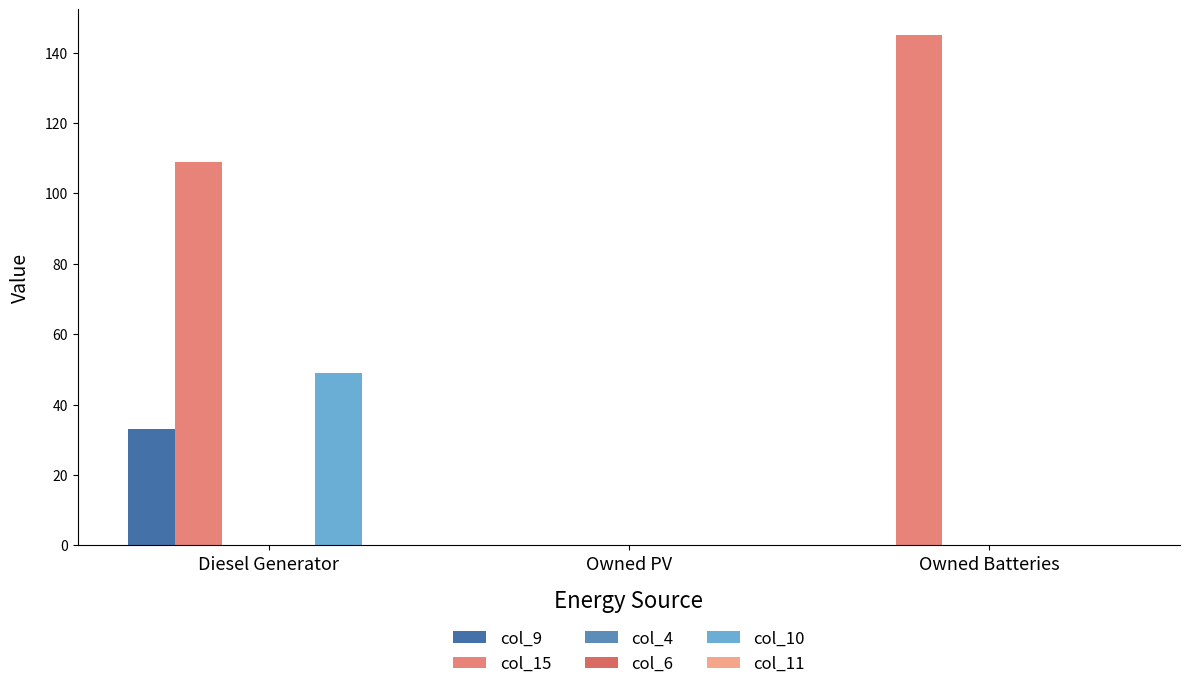

What is the label of the 3rd bar from the right?

Diesel Generator